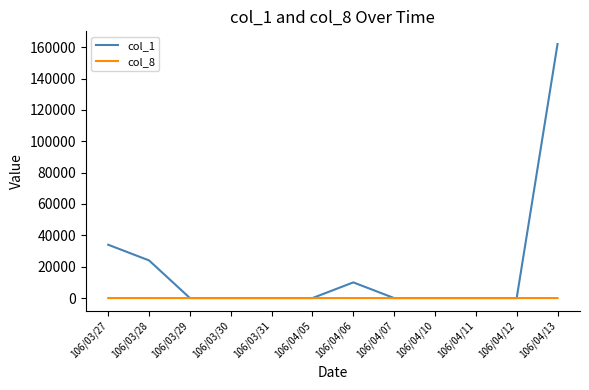

Between 106/03/28 and 106/04/10, which series saw the biggest shift?

col_1